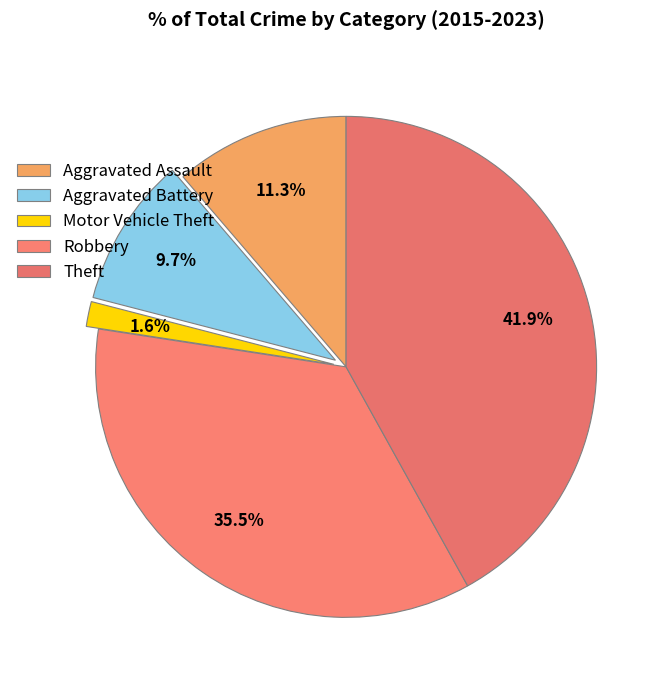

Count the number of slices in the pie.

5